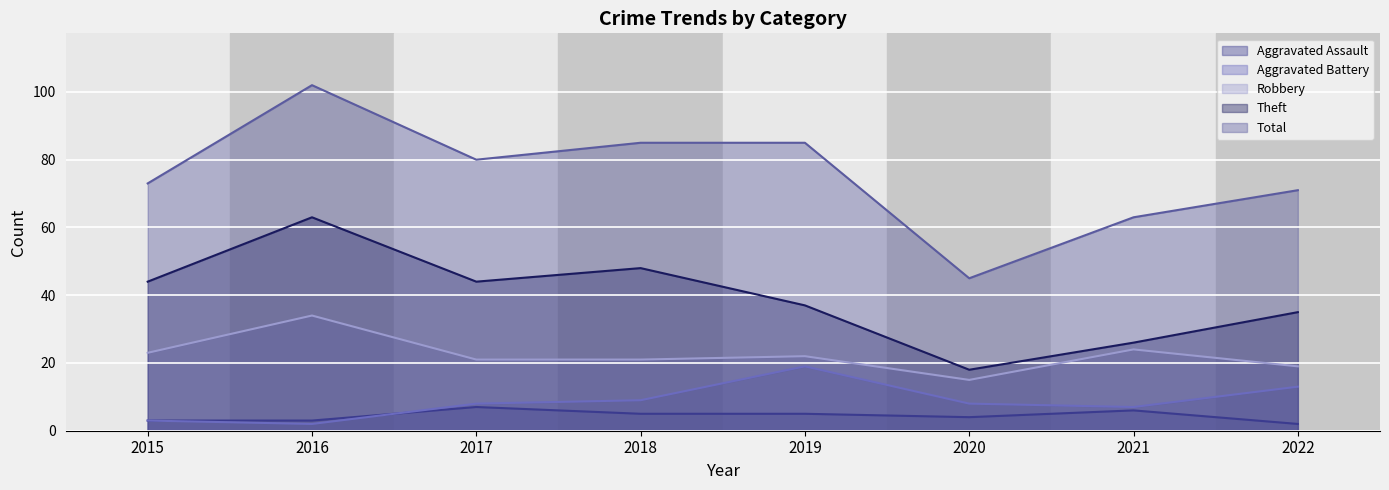

How many data points in Aggravated Assault are less than 5?

4